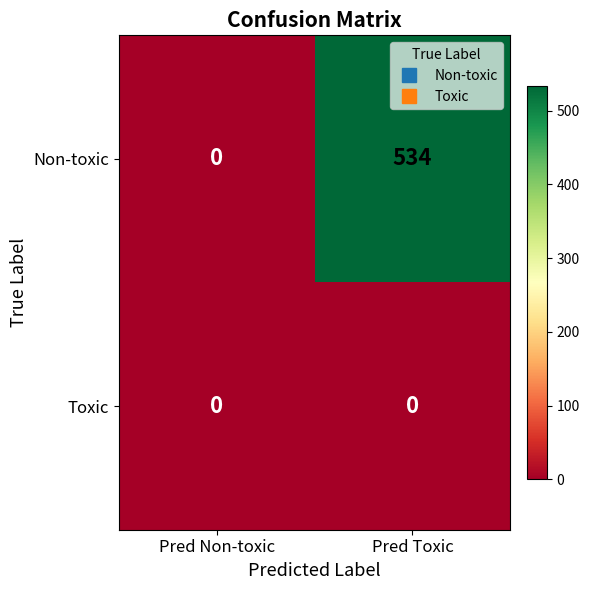

Which series has the widest spread of values?

Non-toxic